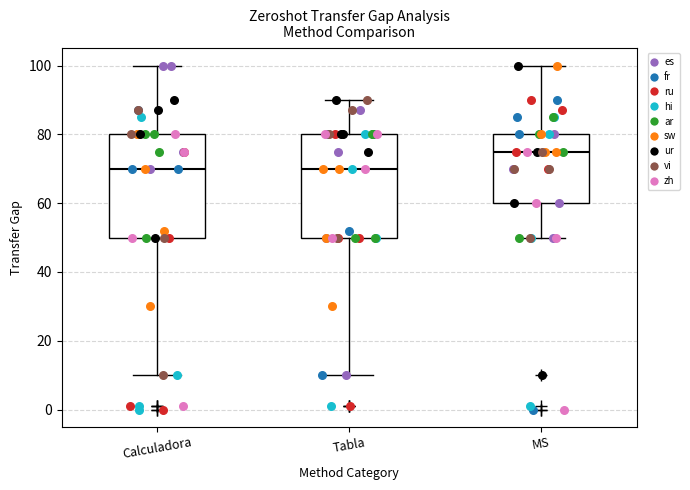

Where is the upper edge of the box for Calculadora on the y-axis? The values are not printed on the chart, so give them approximately, as read against the axis.

80